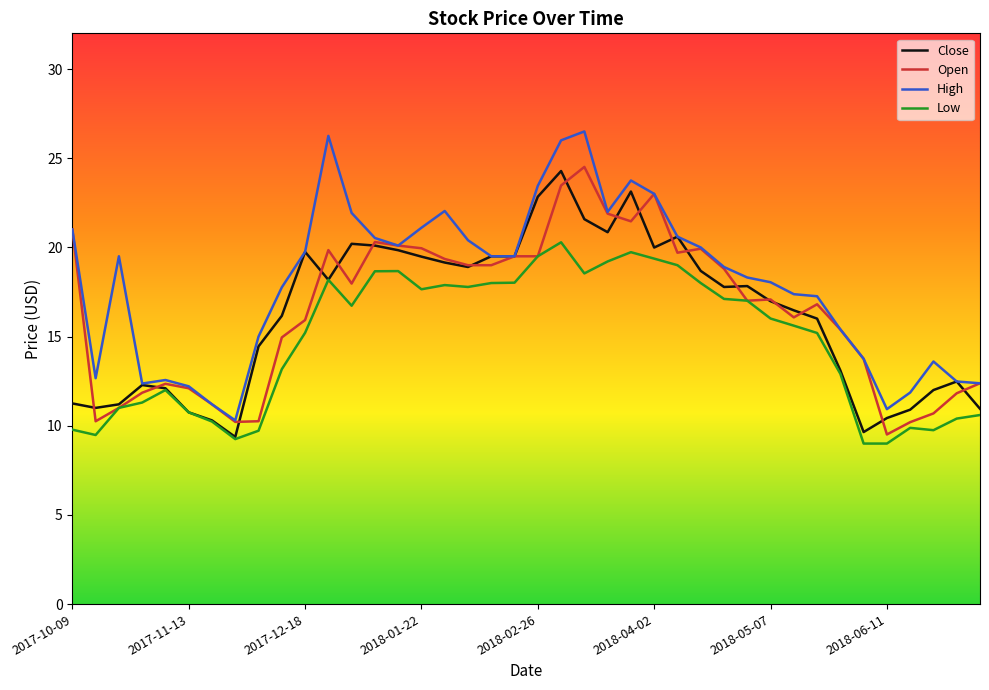

Which series has the largest total across all categories?

High